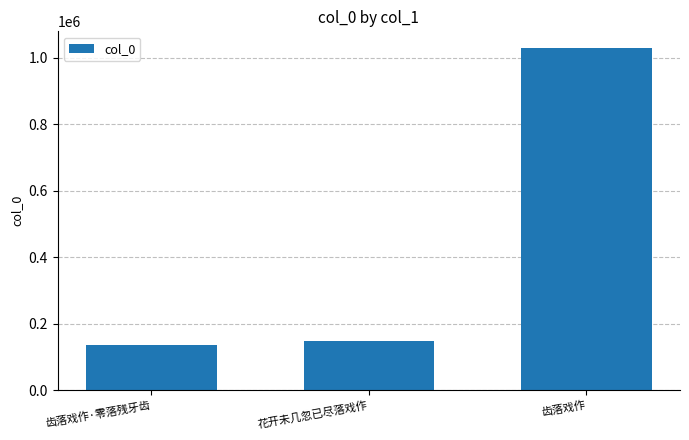

Reading left to right, list all the values displayed in this chart.

134955	149517	1028103